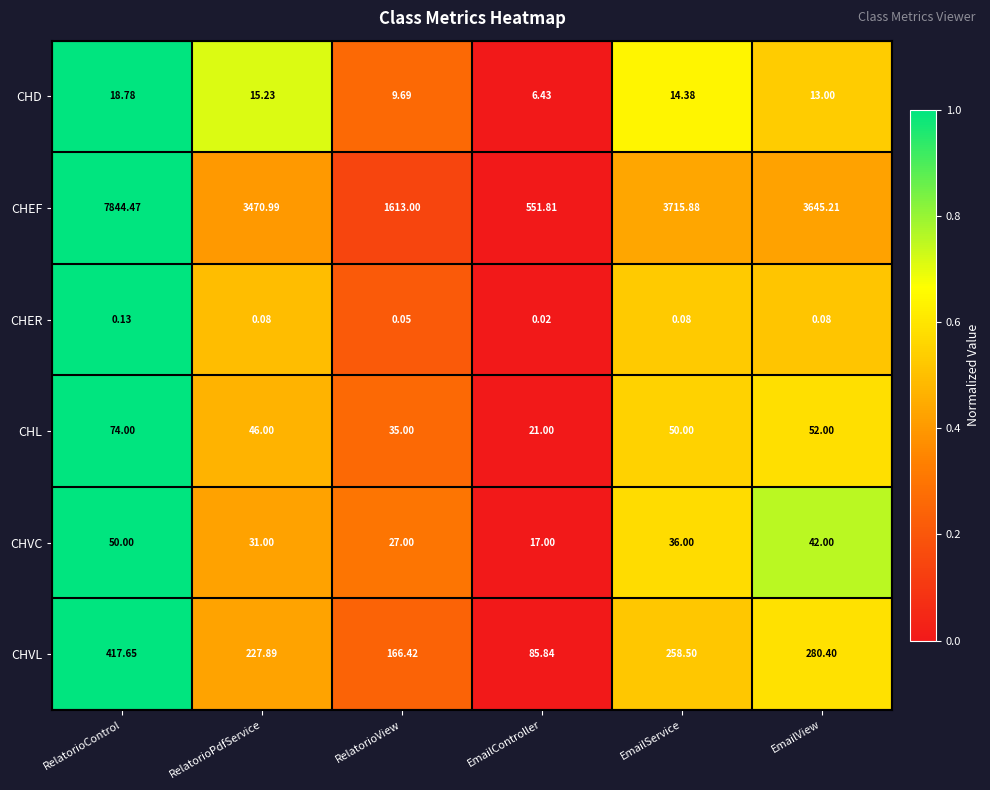

How many data points in CHD are less than 14?

3